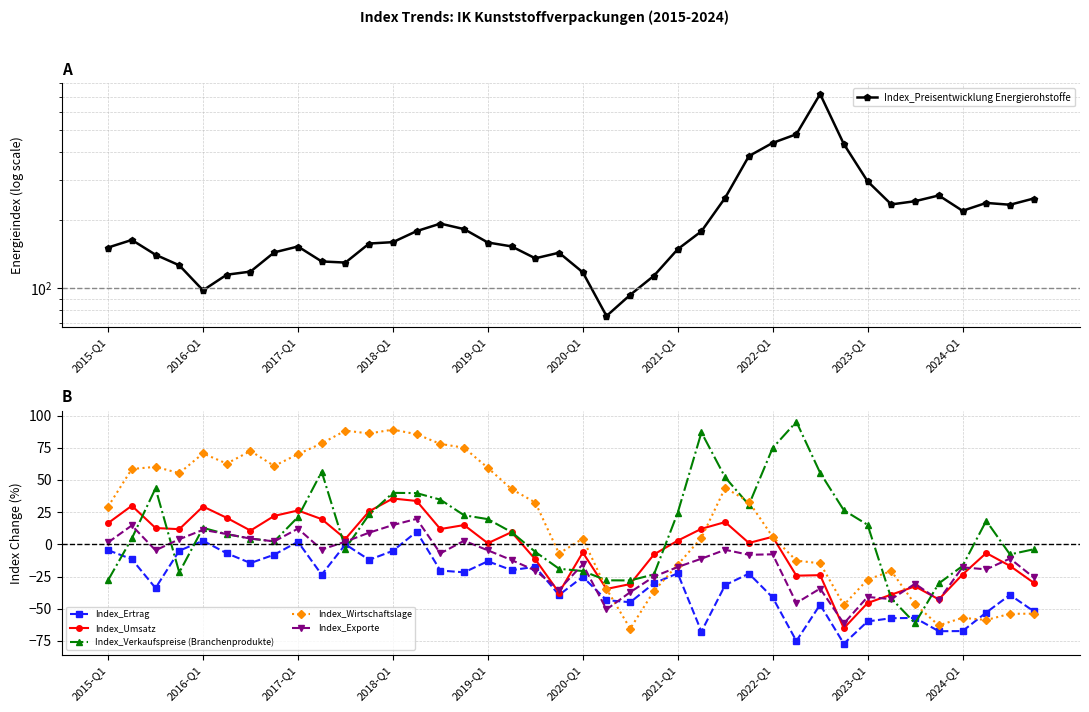

The value of Index_Exporte at 2017-Q1 is 12.2. True or false?

True